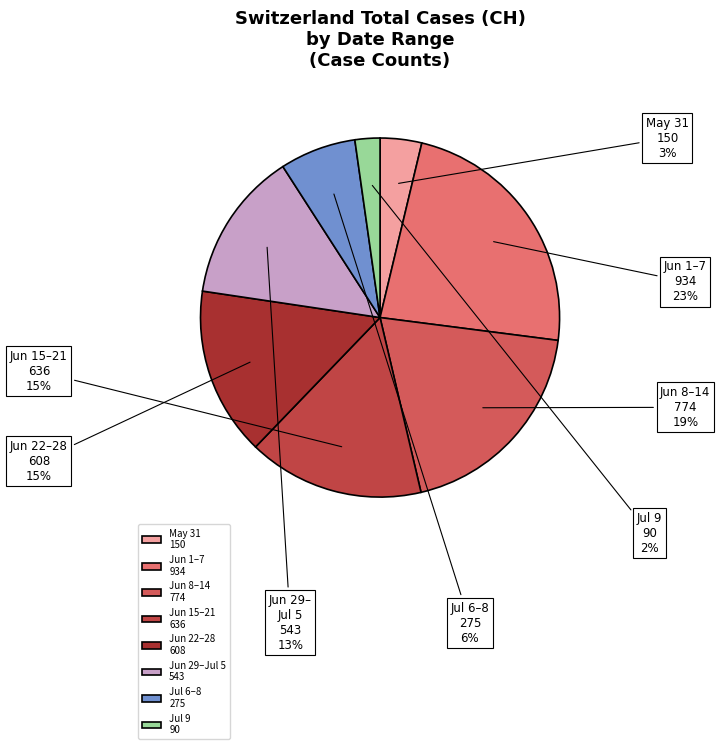

Combined, do 2020-06-24 and 2020-06-07 account for over 50%?

No